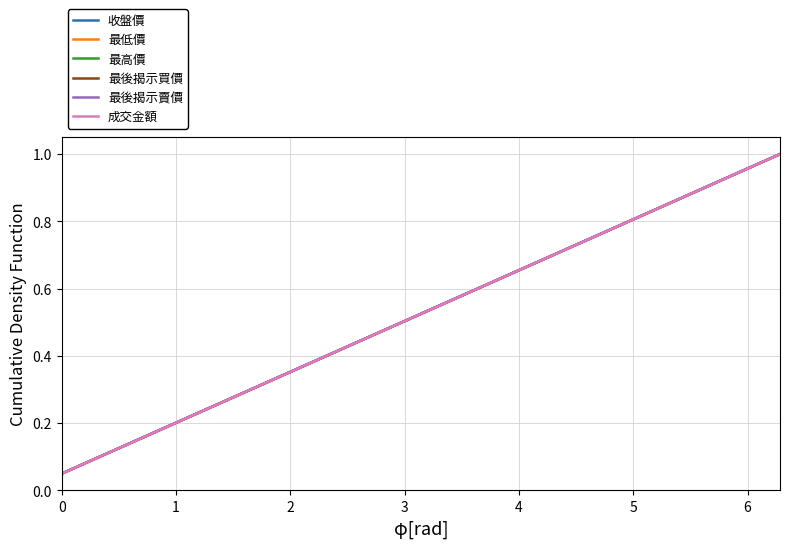

Does the chart display data point markers on the line(s)?

No